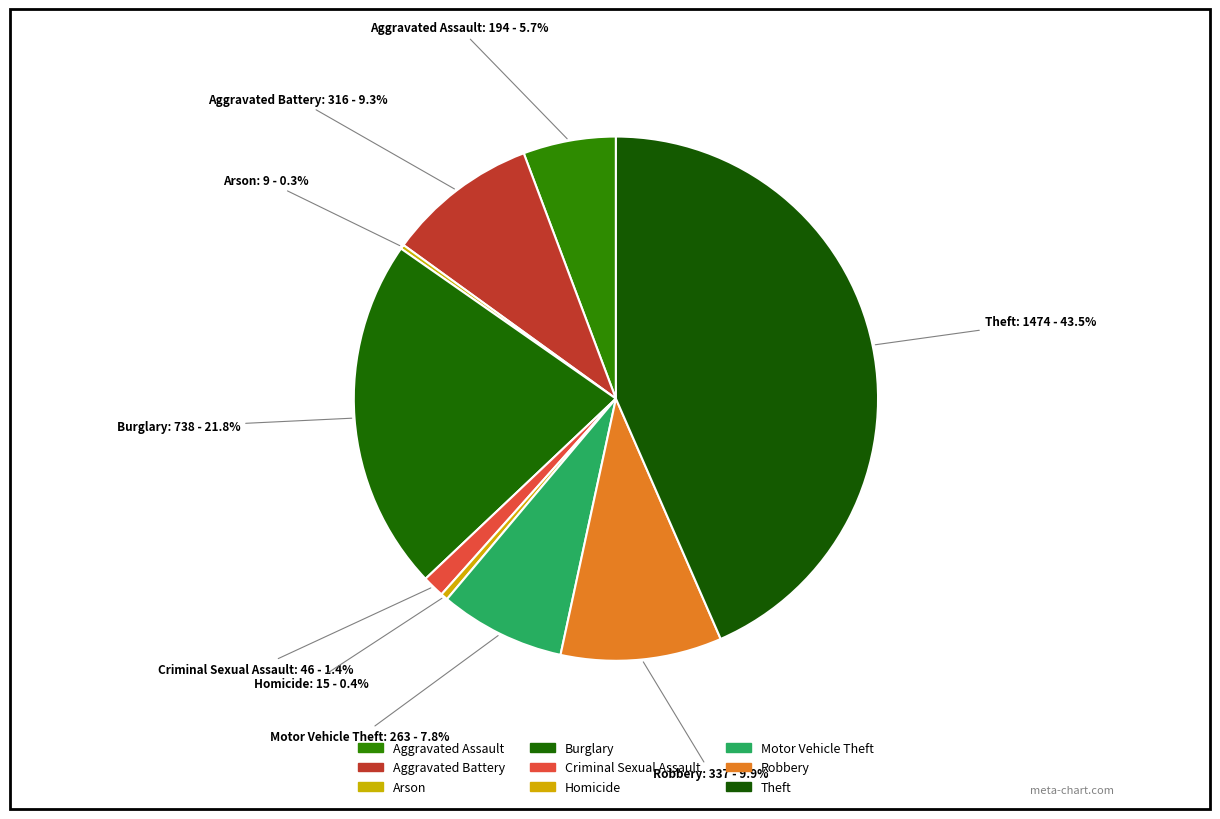

Is the sum of Theft and Aggravated Battery greater than half?

Yes